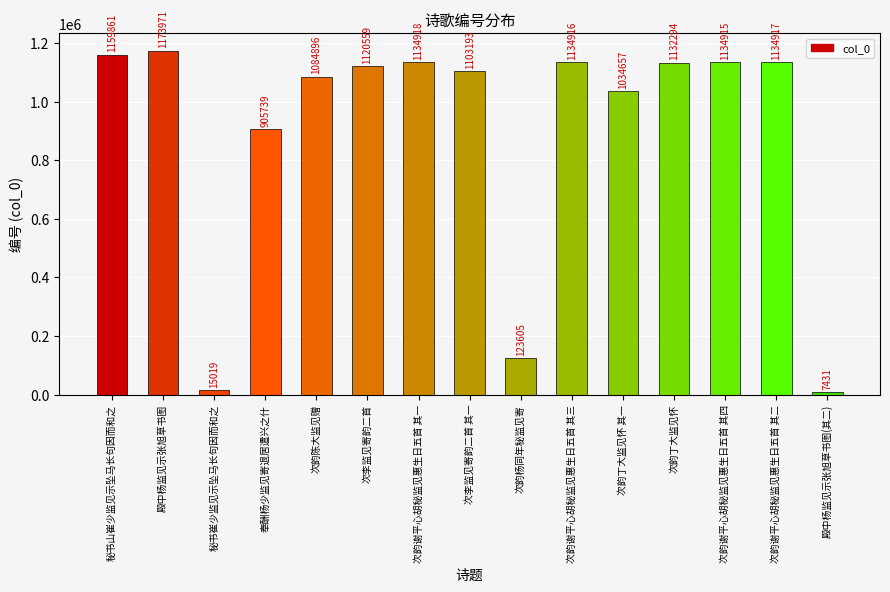

How many categories are shown in the chart?

15